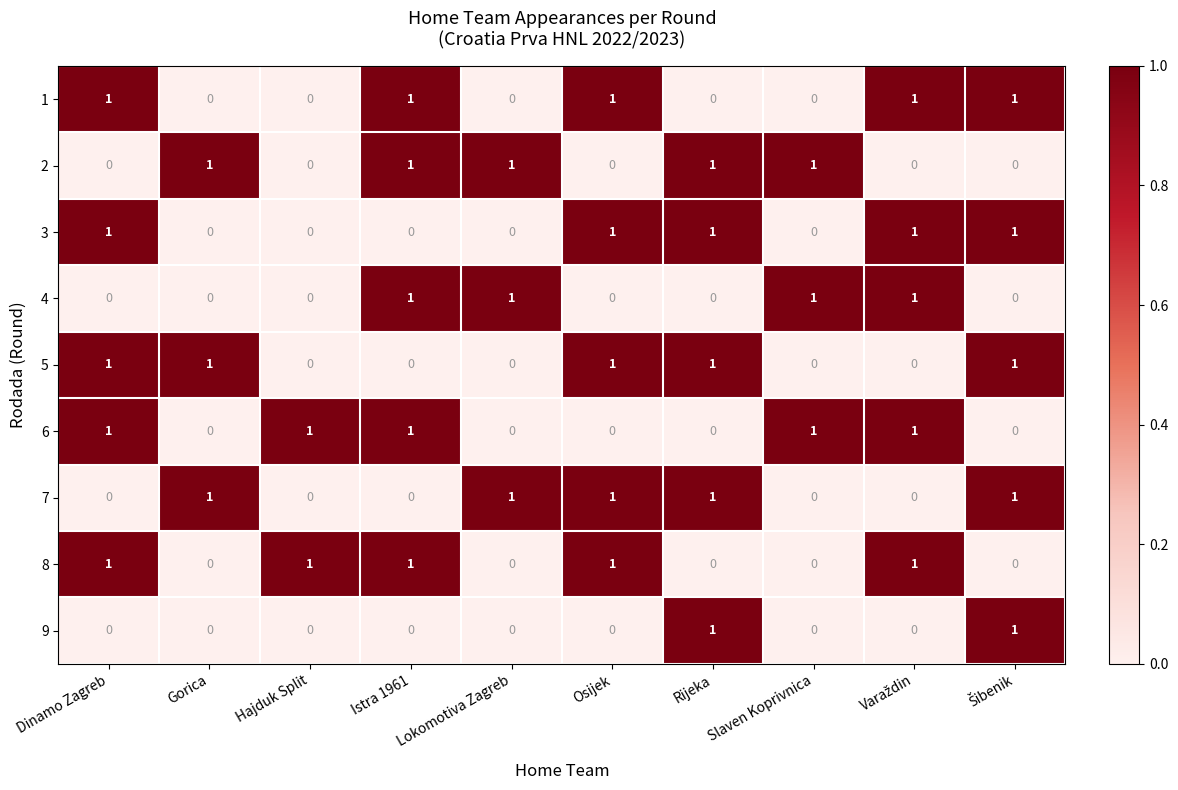

Is it true that 1 equals 1 at Osijek?

True